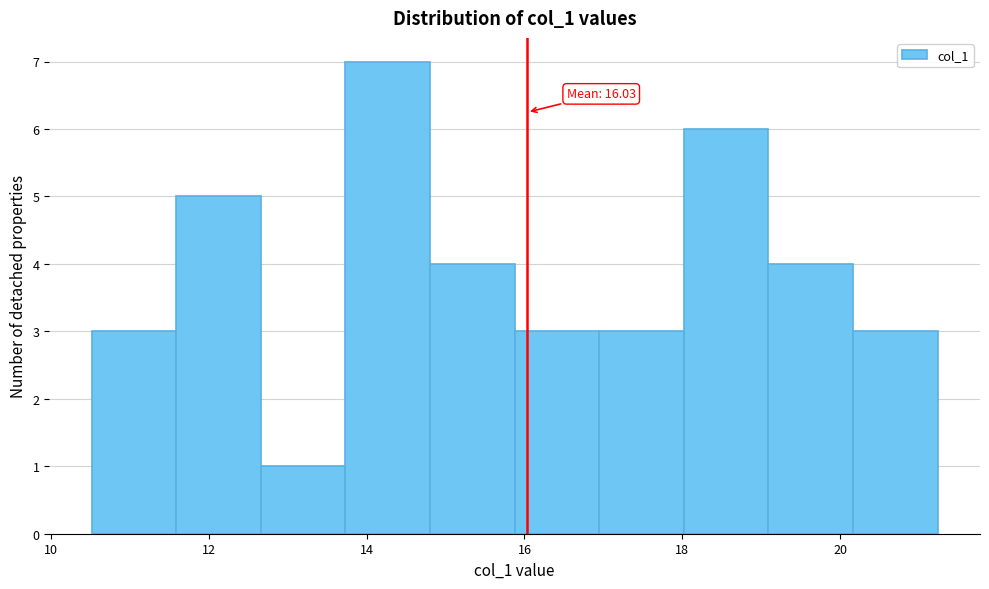

Which range on the x-axis has the tallest bar?

13.8 to 14.8